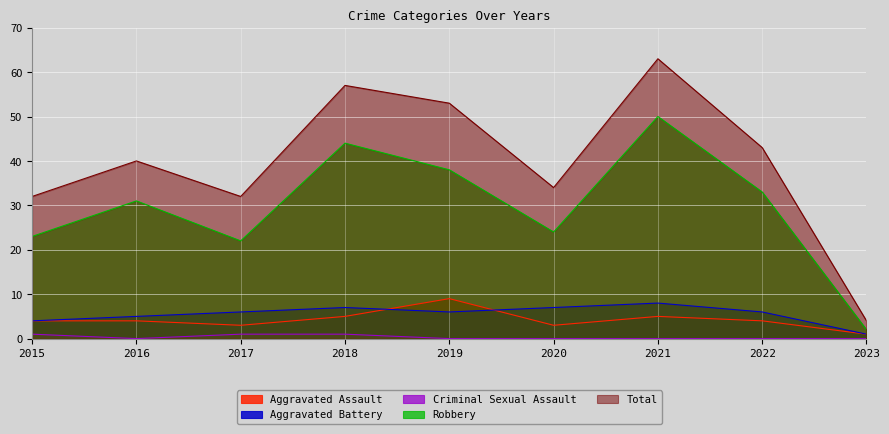

At which category does Criminal Sexual Assault reach its first local valley?

2016